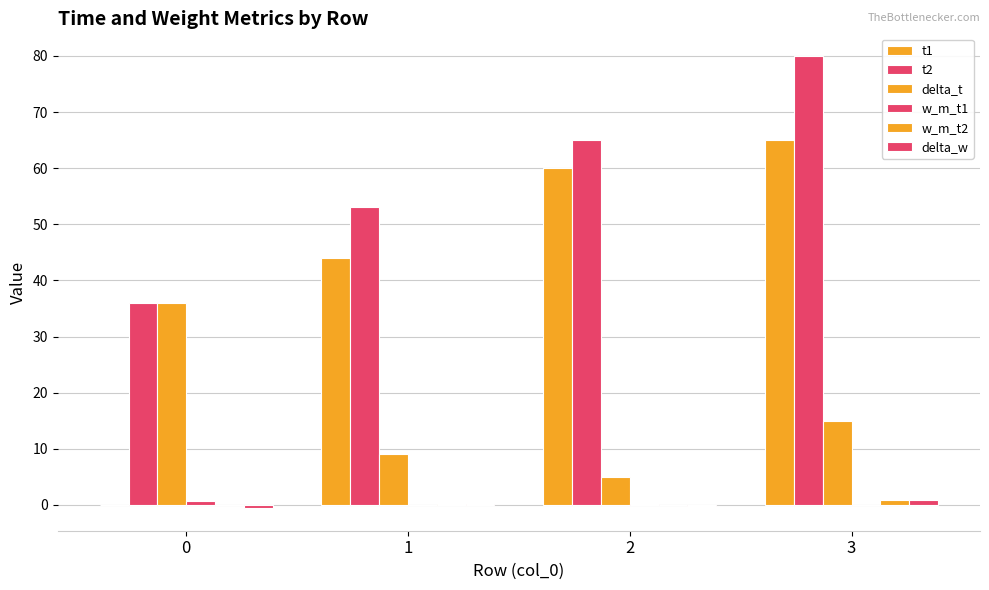

What is the sum of the delta_t values at 3 and 1?

24.0